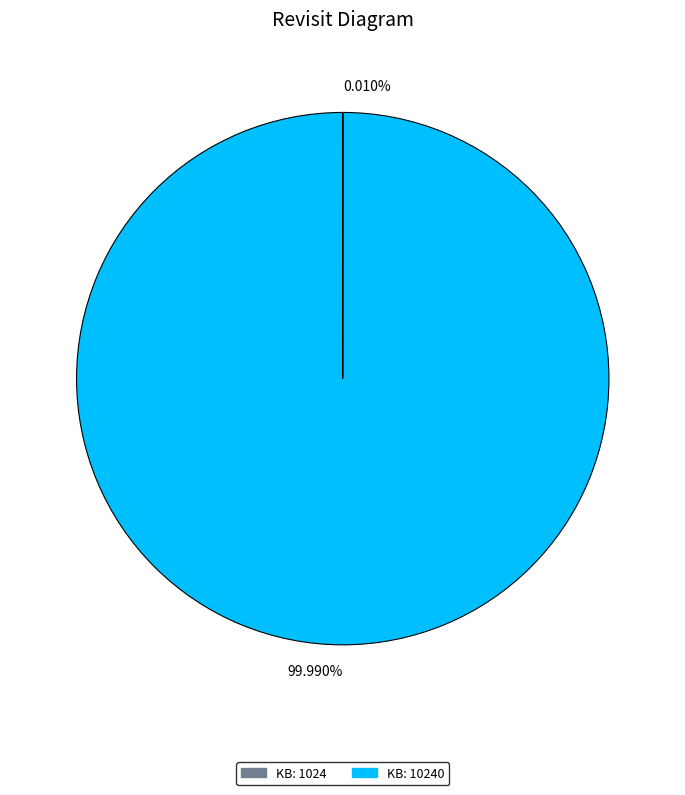

Which category accounts for the majority?

99.990%